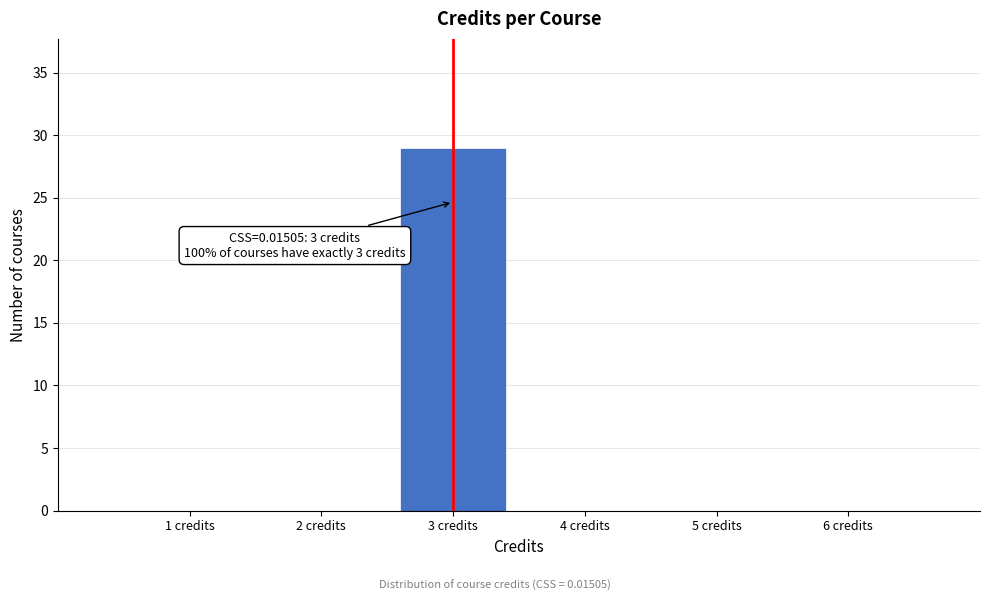

Over which range of the x-axis is the bar tallest?

2.5 to 3.5